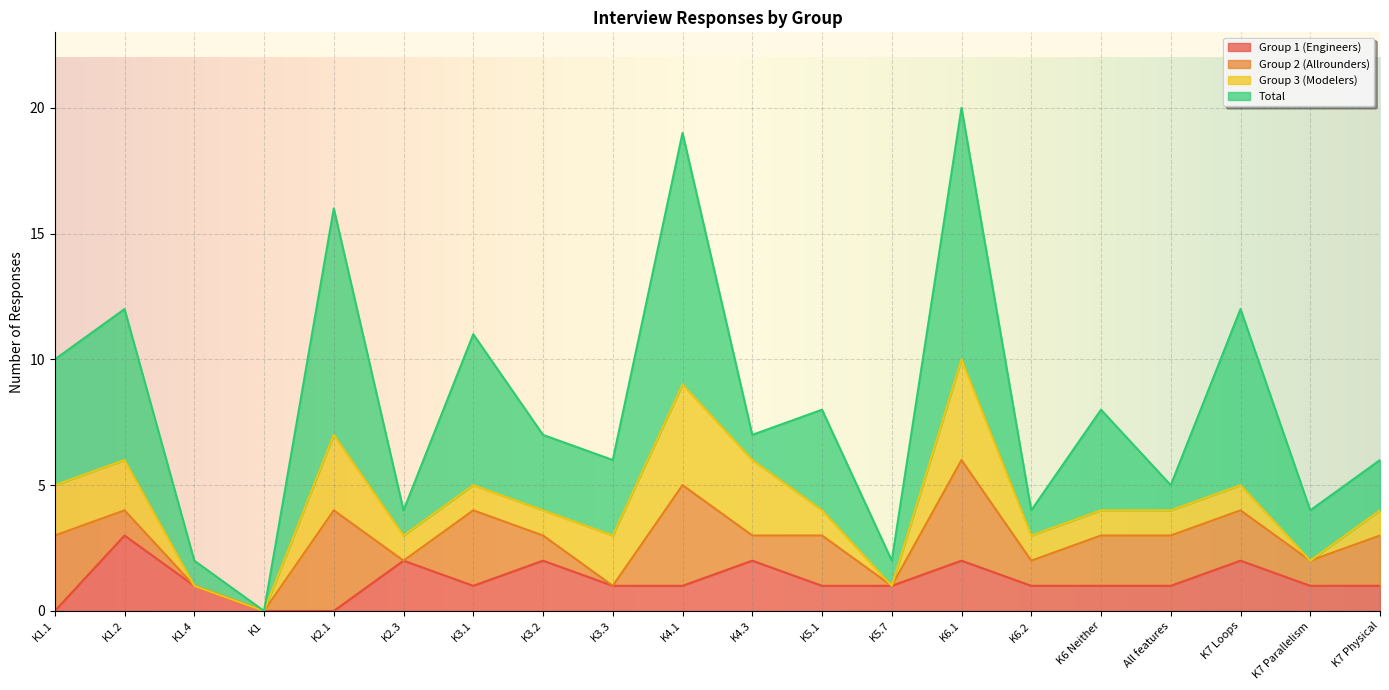

Where is Group 2 (Allrounders) nearest to the value 2?

K5.1